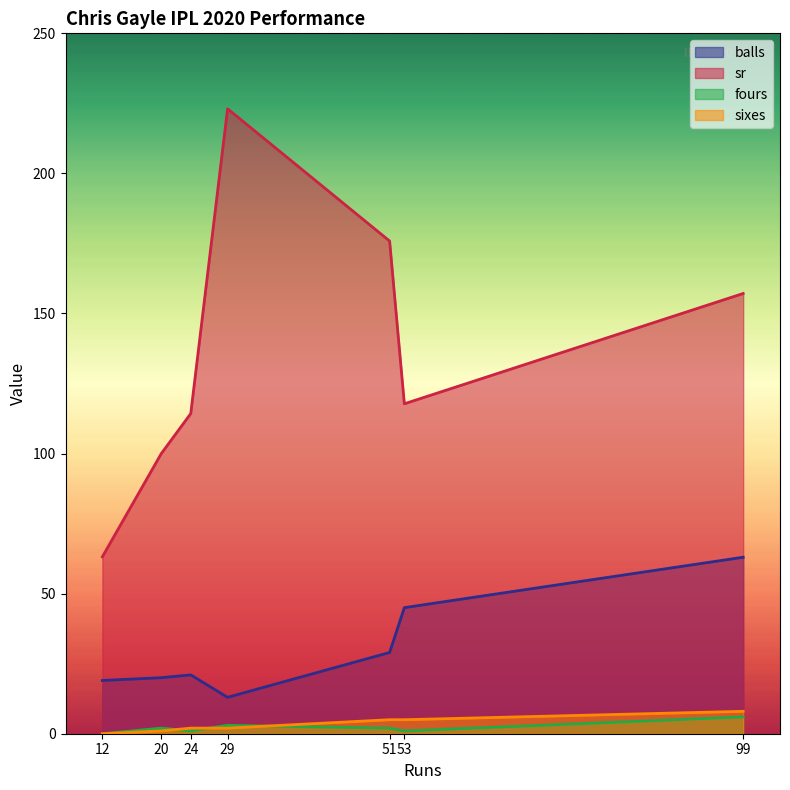

What is the sum of all fours values?

15.0